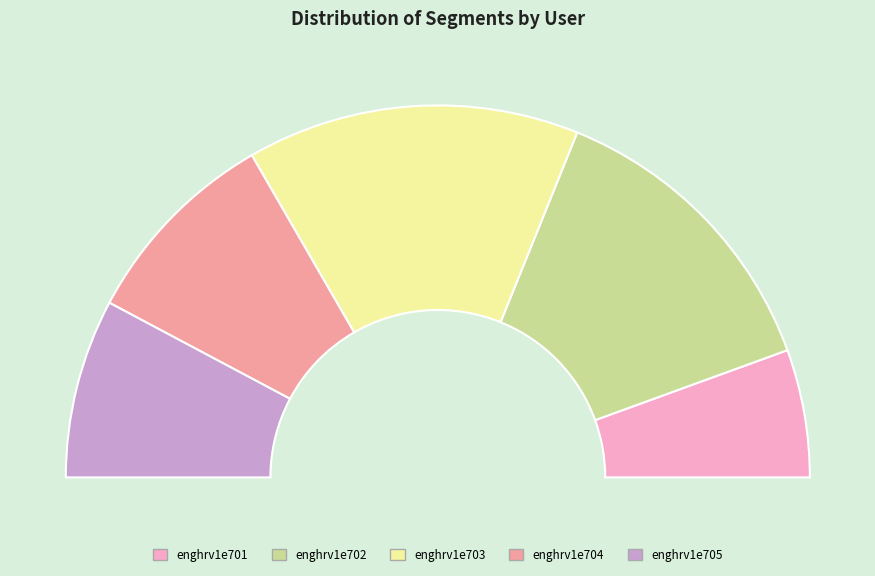

Combined, what portion of the pie is enghrv1e701 and enghrv1e702?

37.8%